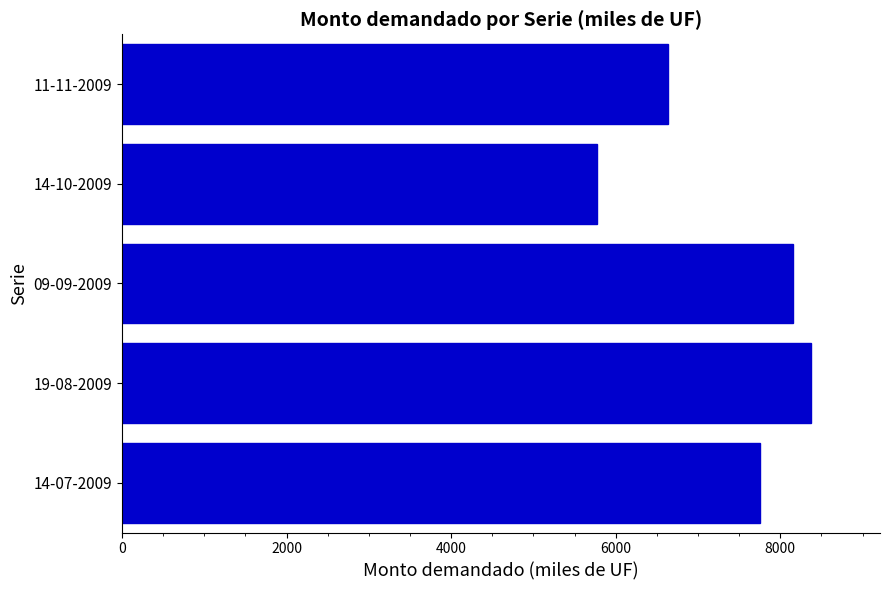

List the labels in order of value, smallest first.

14-10-2009, 11-11-2009, 14-07-2009, 09-09-2009, 19-08-2009